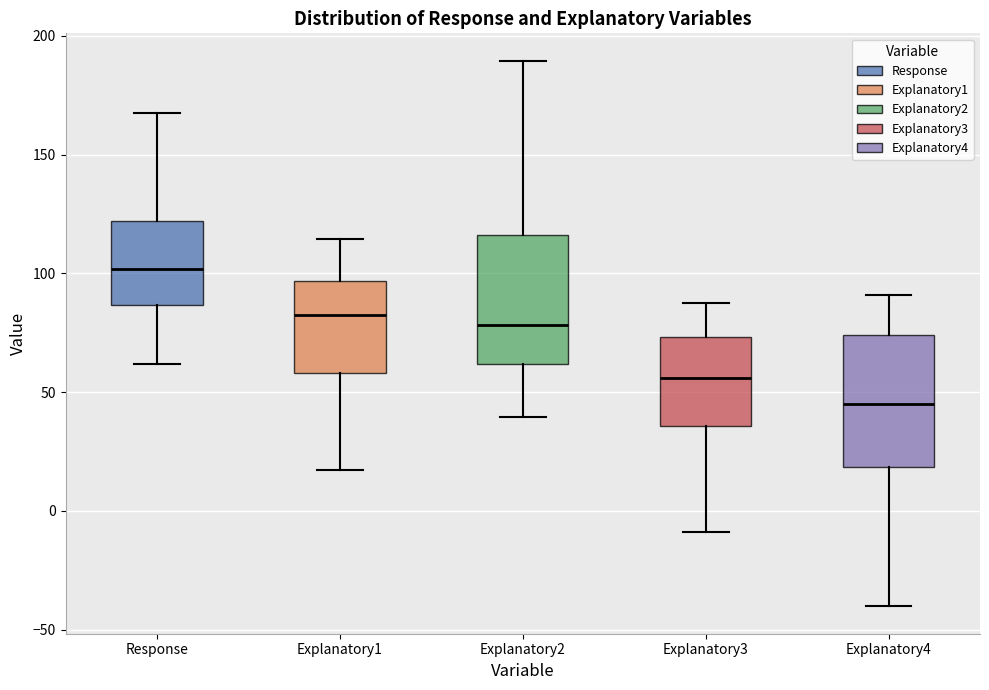

Reading left to right, read every box against the y-axis: the position of its median line, the range the box covers, and the ends of its whiskers. The values are not printed on the chart, so give them approximately, as read against the axis.

Response: median 100, box 85 to 120, whiskers 60 to 165
Explanatory1: median 80, box 60 to 95, whiskers 15 to 115
Explanatory2: median 80, box 60 to 115, whiskers 40 to 190
Explanatory3: median 55, box 35 to 75, whiskers -10 to 90
Explanatory4: median 45, box 20 to 75, whiskers -40 to 90